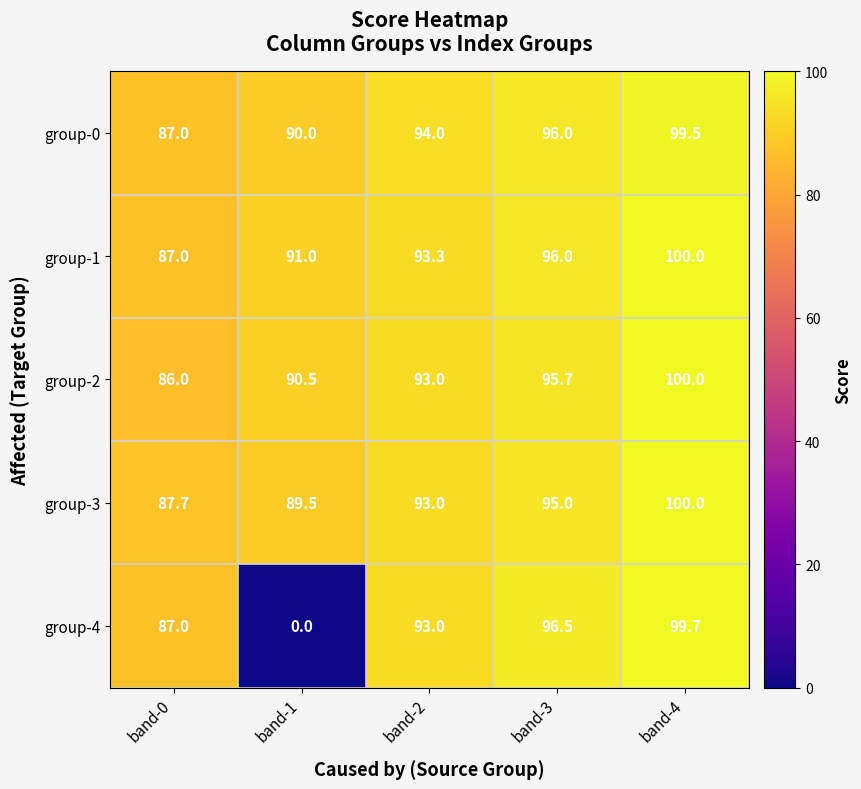

Between band-0 and band-3, which series saw the biggest shift?

group-2